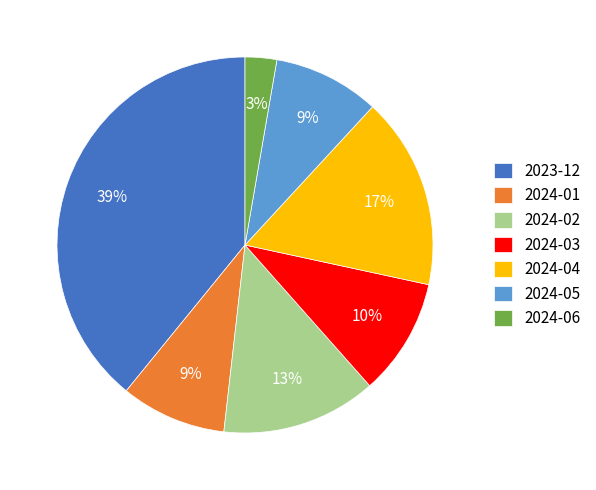

Is the sum of 2024-03 and 2024-06 greater than half?

No